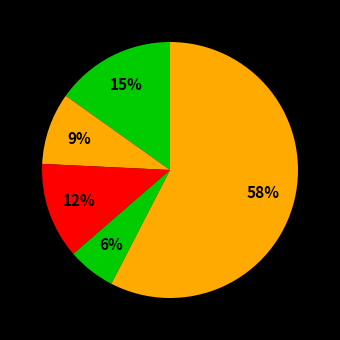

How many segments does this pie chart have?

5